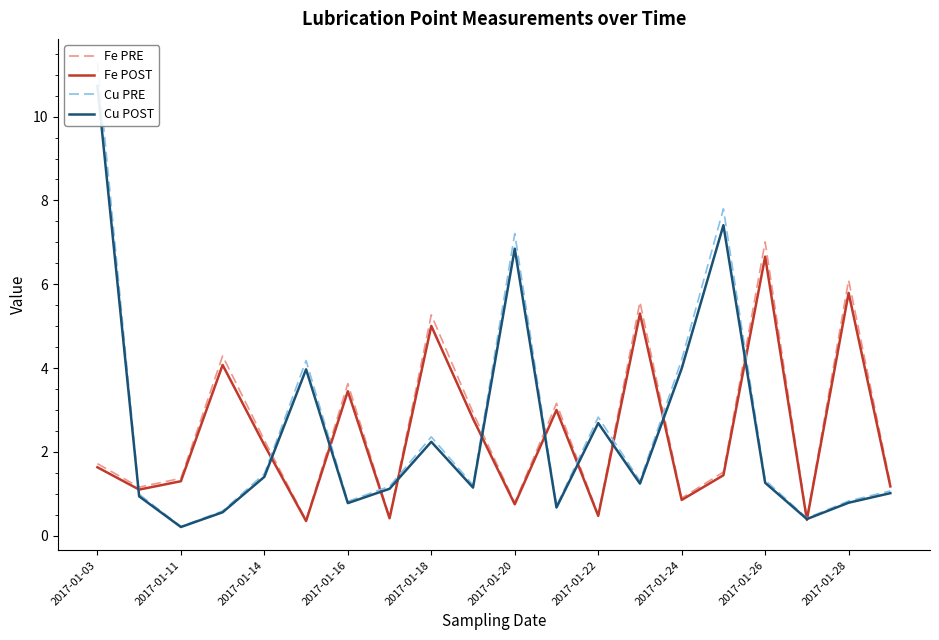

True or false: Cu POST and Cu PRE intersect in this chart.

False